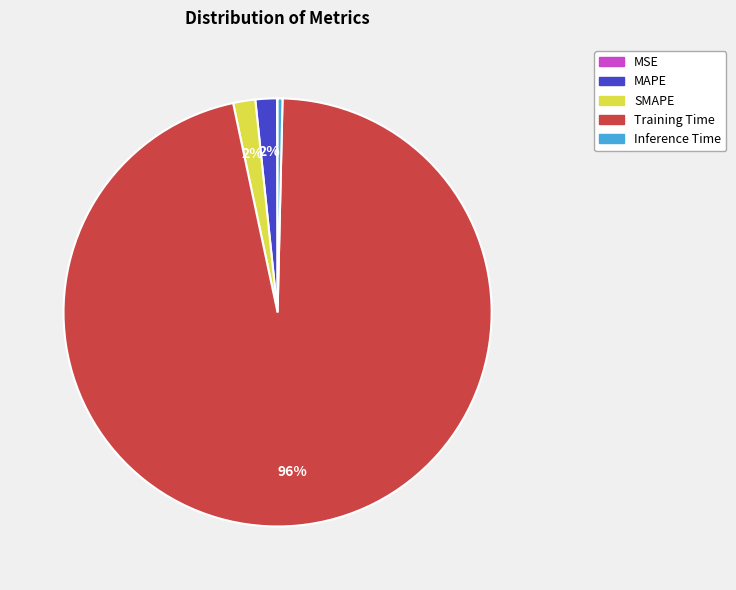

The MAPE slice represents 2% of the pie. True or false?

True